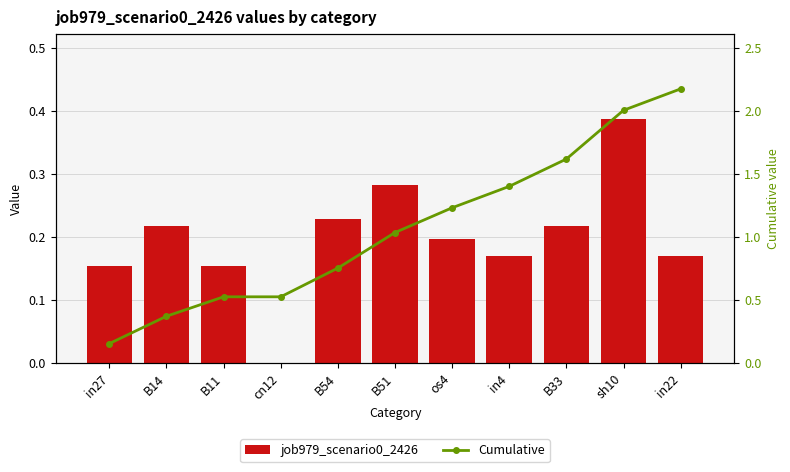

What is the maximum value shown in the chart?

2.2